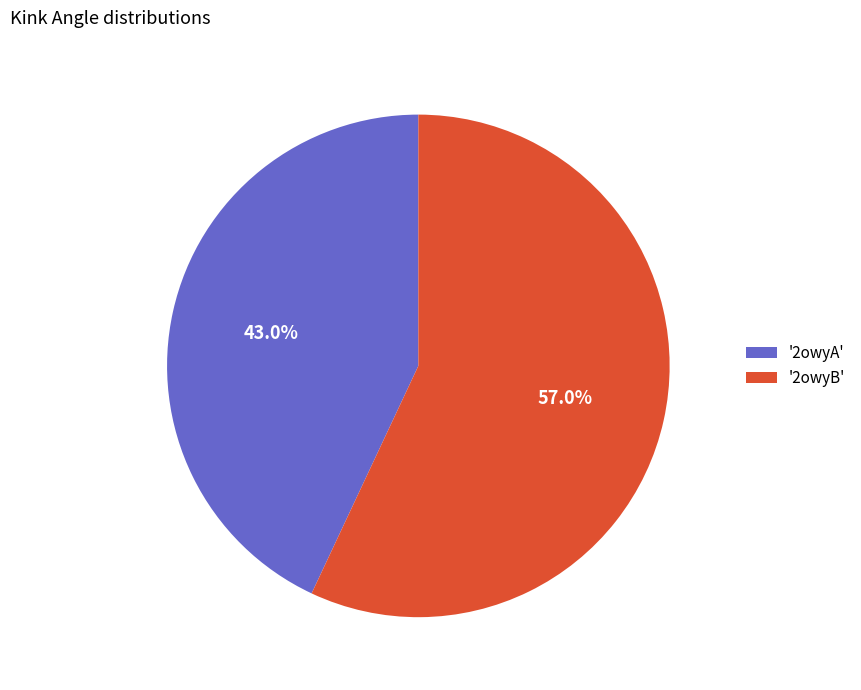

Count the number of slices in the pie.

2